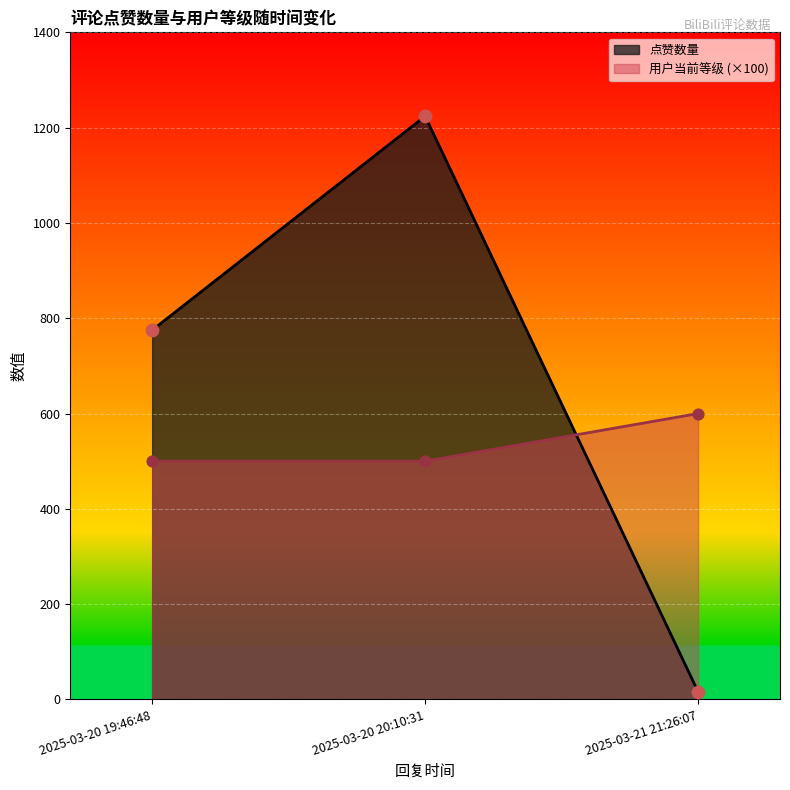

Which series reaches the maximum Y coordinate?

点赞数量